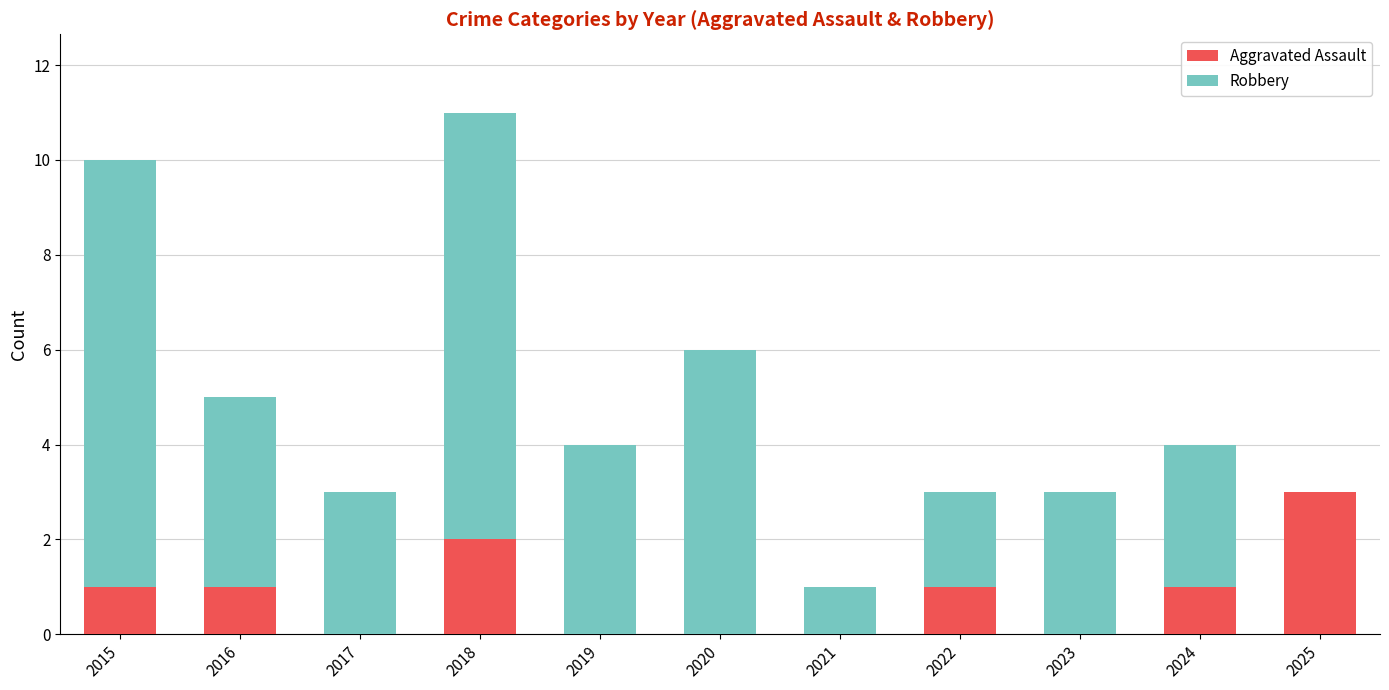

At which category is the sum across all series the highest?

2018